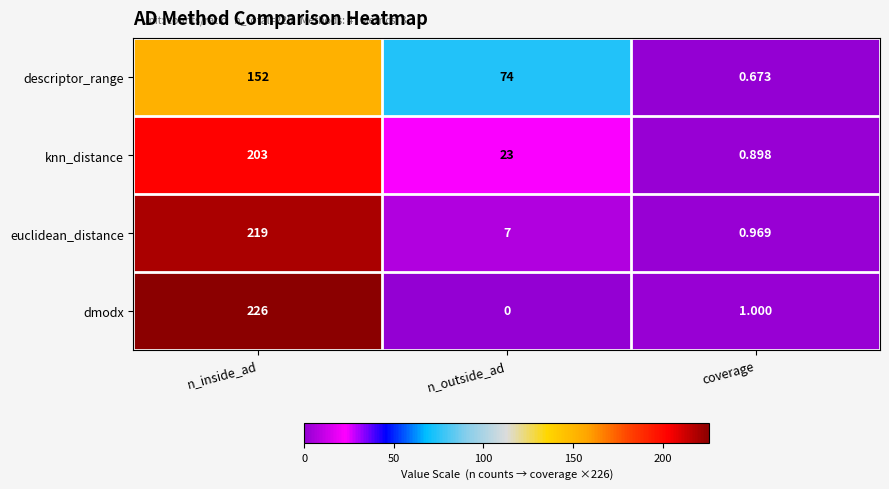

Rank the series by their maximum value, from highest to lowest.

dmodx, euclidean_distance, knn_distance, descriptor_range